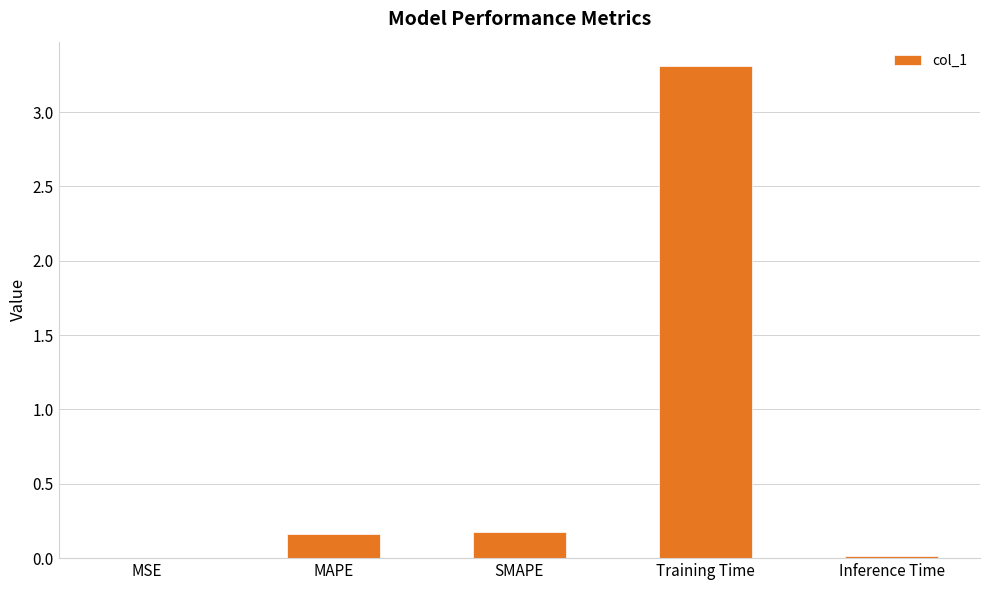

True or false: the data shows 4.8 at Training Time.

False